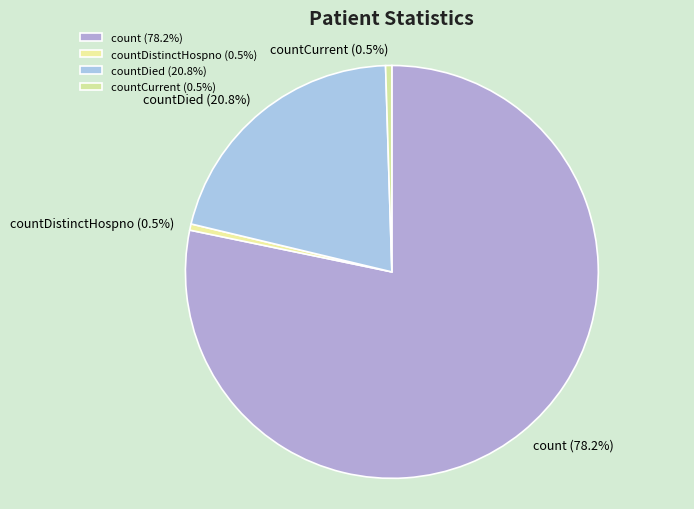

Between countDied (20.8%) and countDistinctHospno (0.5%), which is larger?

countDied (20.8%)